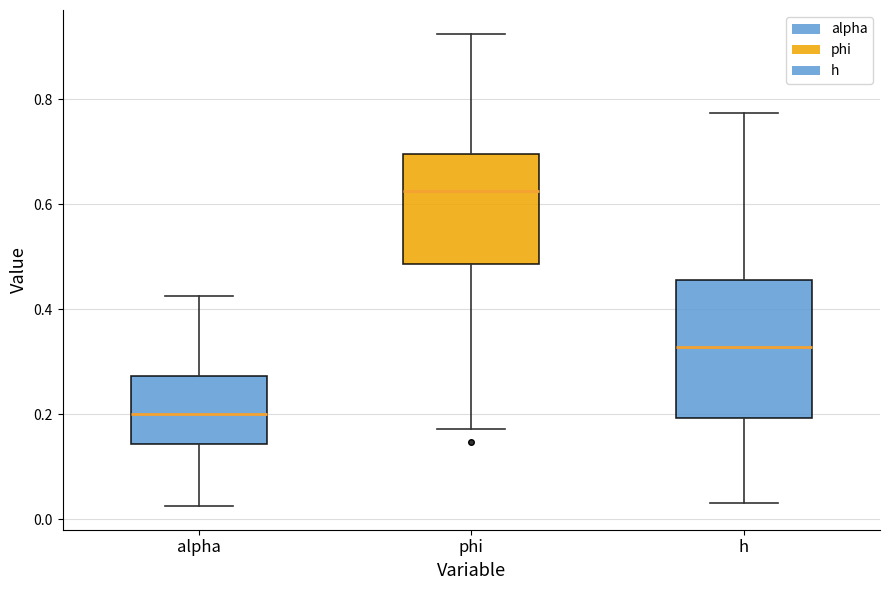

Where is the lower edge of the box for alpha on the y-axis? The values are not printed on the chart, so give them approximately, as read against the axis.

0.14